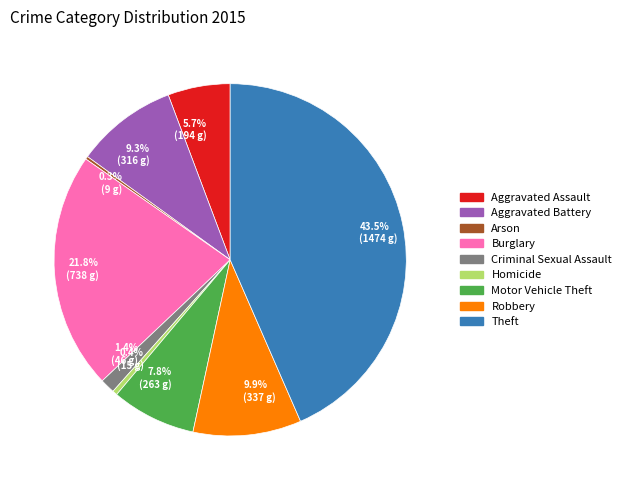

Is Aggravated Battery the majority of the pie?

No